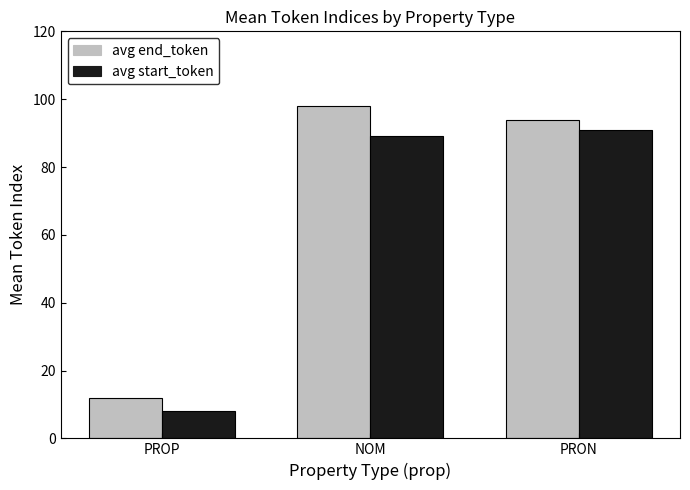

Reading right to left, extract all data points from this chart.

avg end_token: 94	98	12
avg start_token: 91	89	8